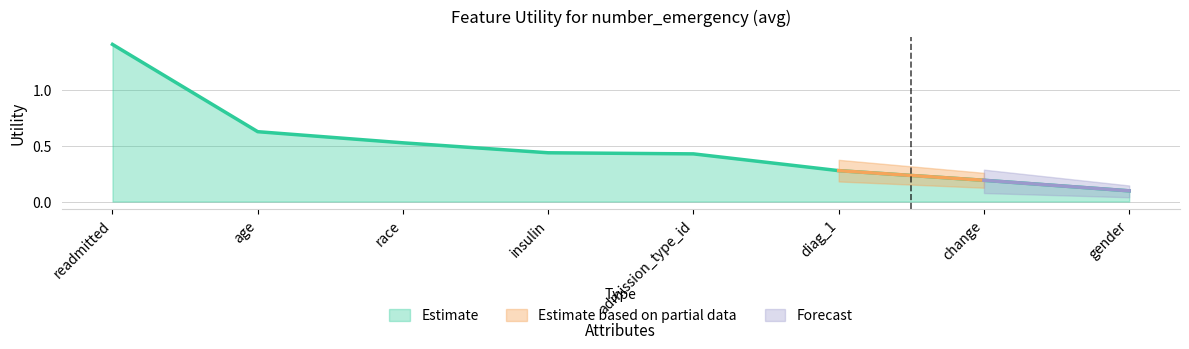

What is the sum of the values at race and readmitted?

1.9